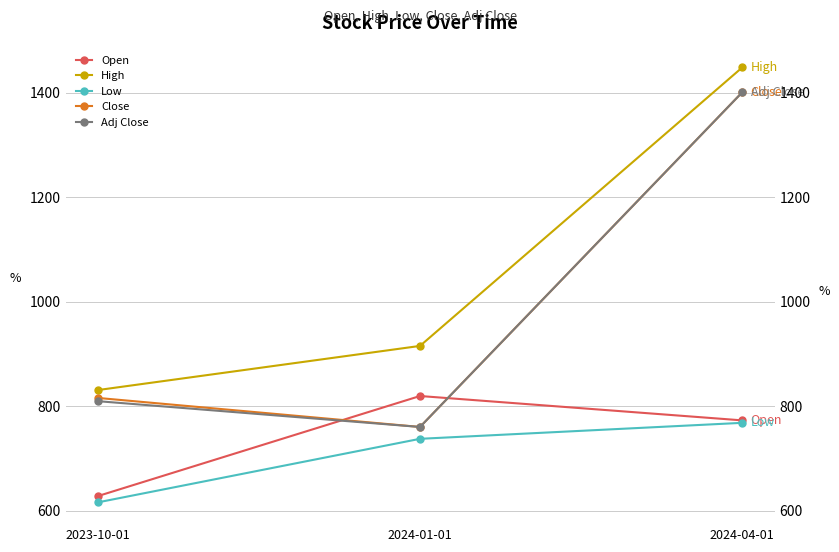

Reading left to right, extract all data points from this chart.

Open: 628.0	819.7	773.0
High: 831.0	915.5	1448.7
Low: 616.0	737.7	768.3
Close: 816.0	760.4	1401.2
Adj Close: 809.8	760.4	1401.2